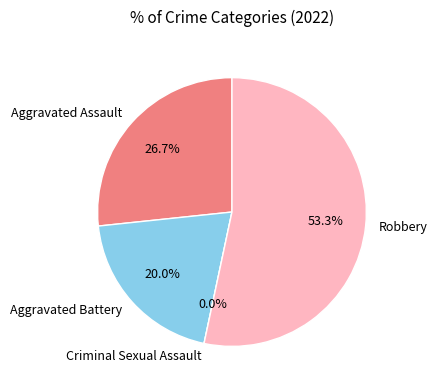

Does Criminal Sexual Assault account for over 50% of the chart?

No